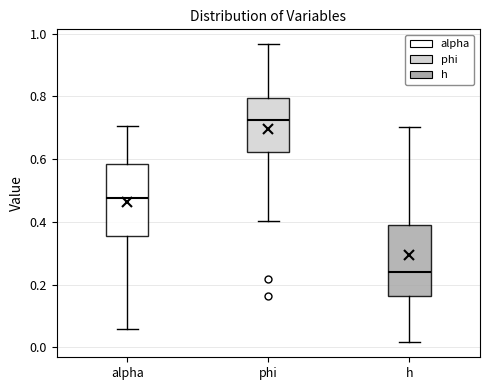

Which box has the highest median line?

phi